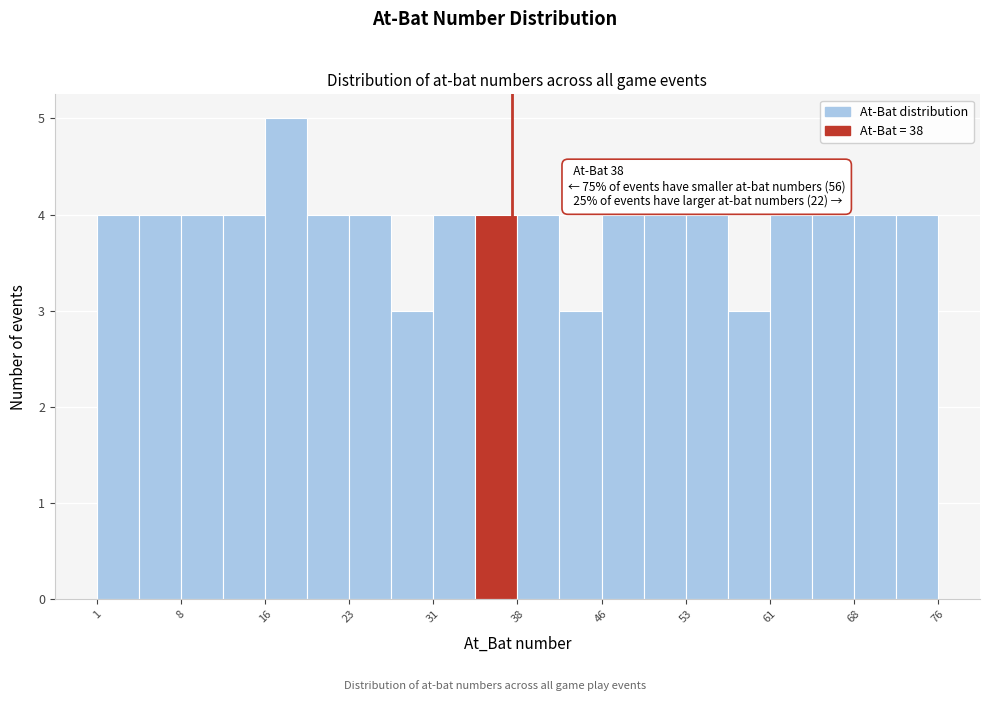

Around what value on the x-axis is the tallest bar? Give the approximate position of its centre, as read against the axis.

18